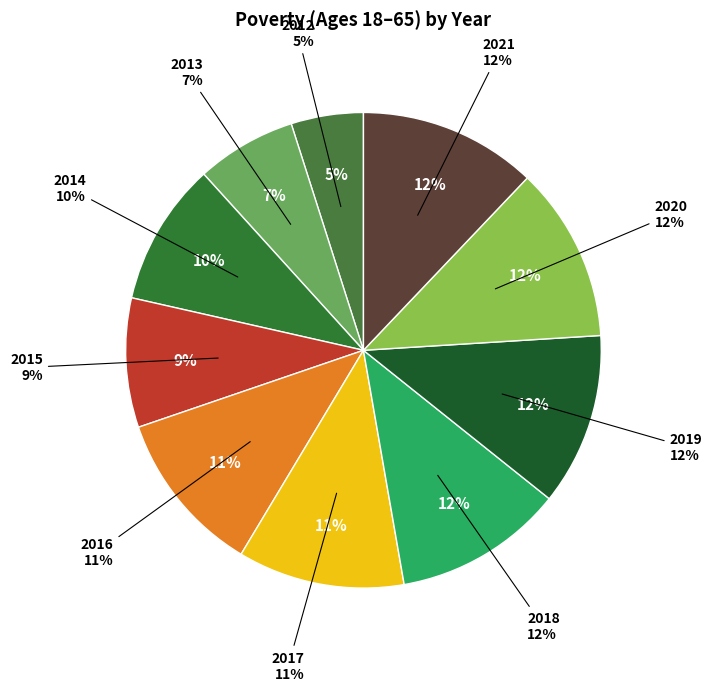

Approximately how many times larger is the value at 2014 compared to 2013?

1.4